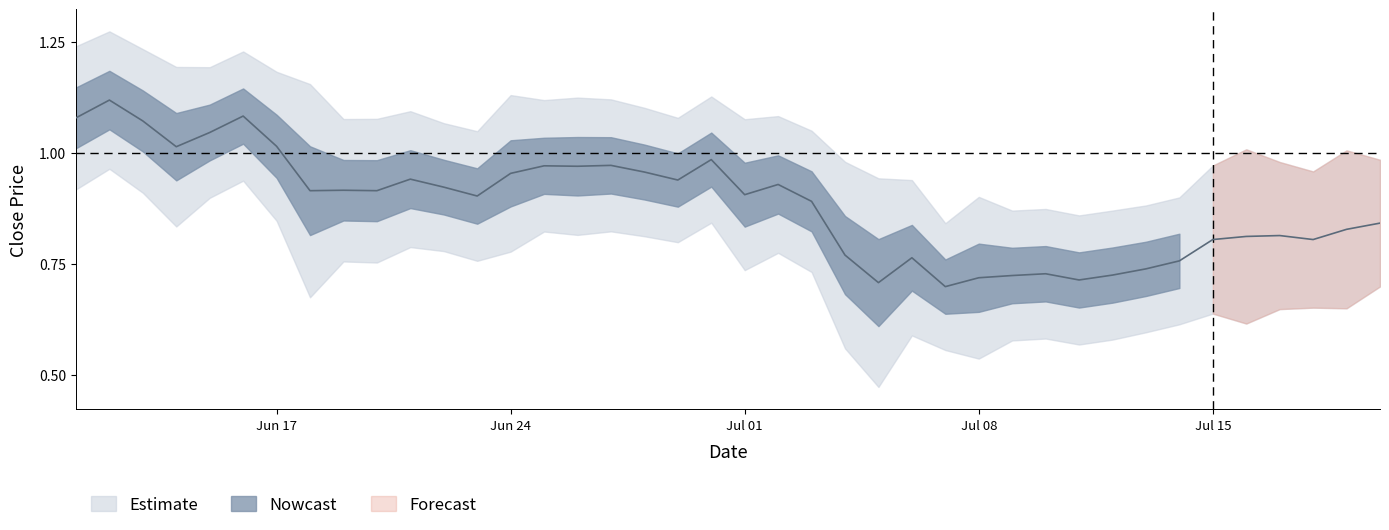

What is the approximate value at 2024-07-11?

0.7